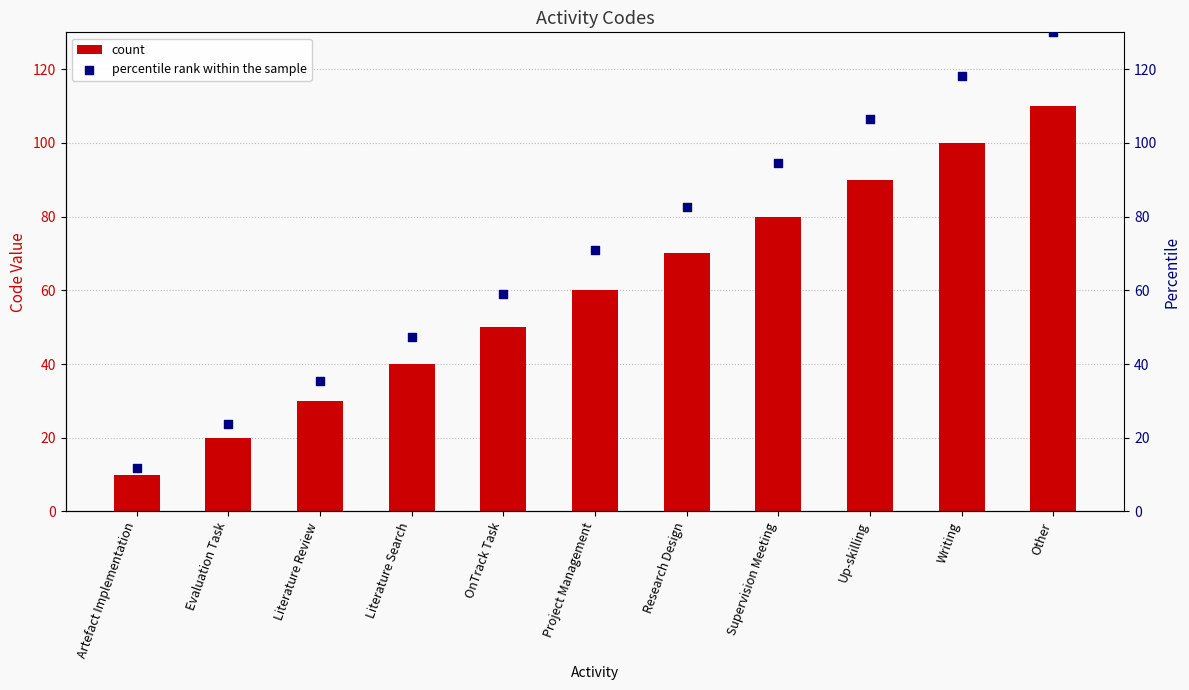

Which series contains the lowest Y value?

col_0